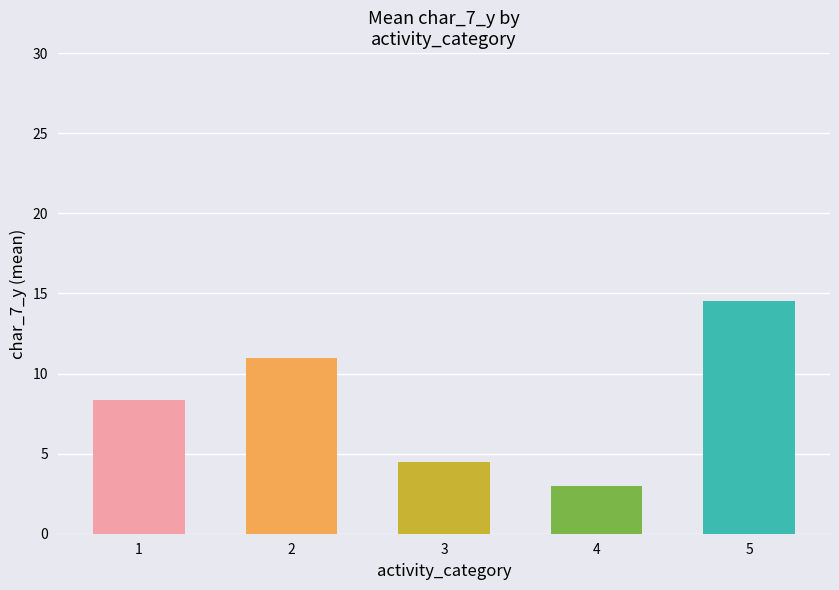

At which category does the chart reach its minimum across all series?

4